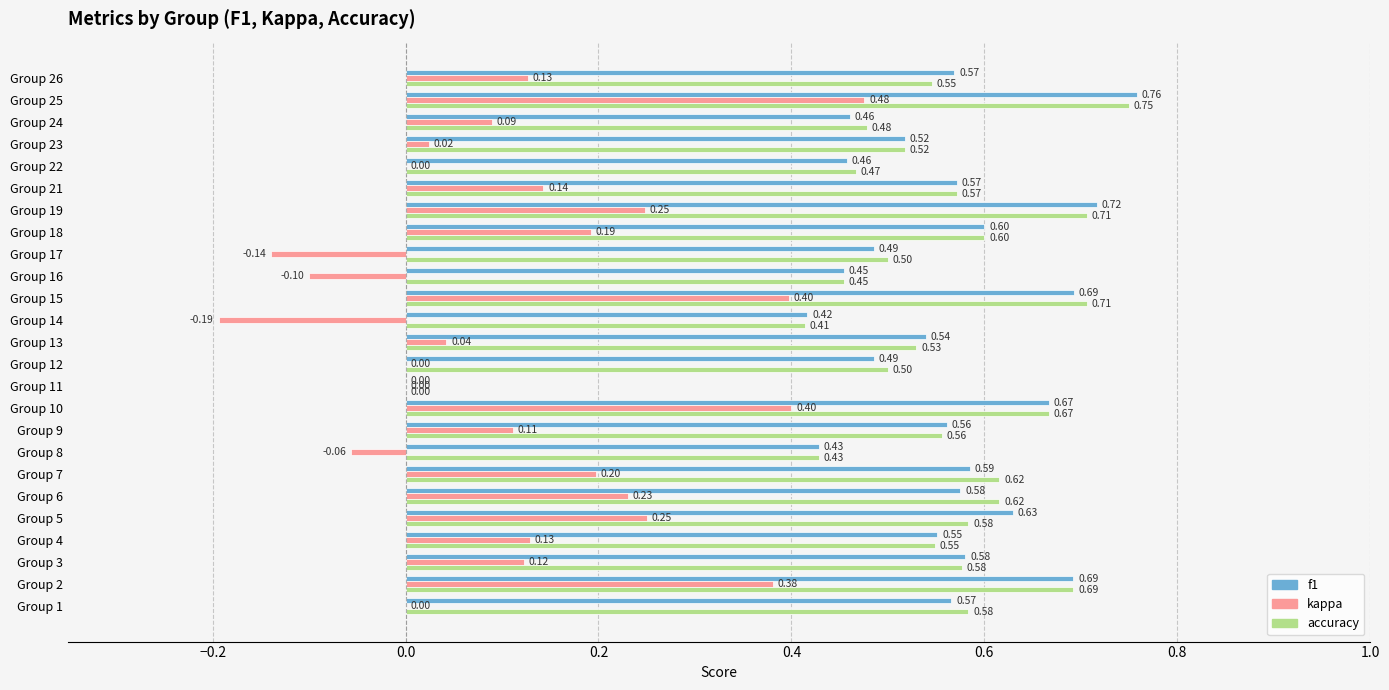

What is the sum of all kappa values?

3.1